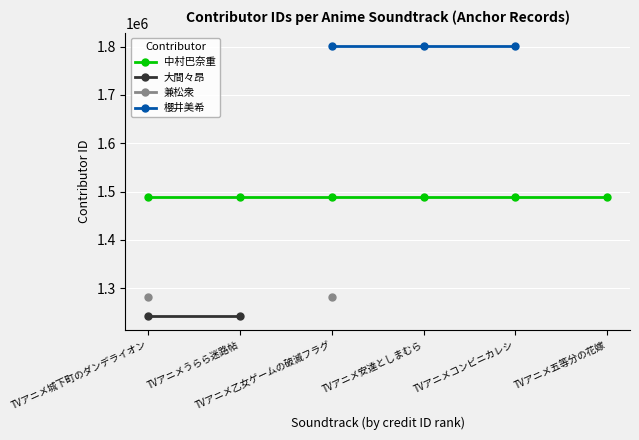

At how many categories does at least one series exceed 1603349?

3